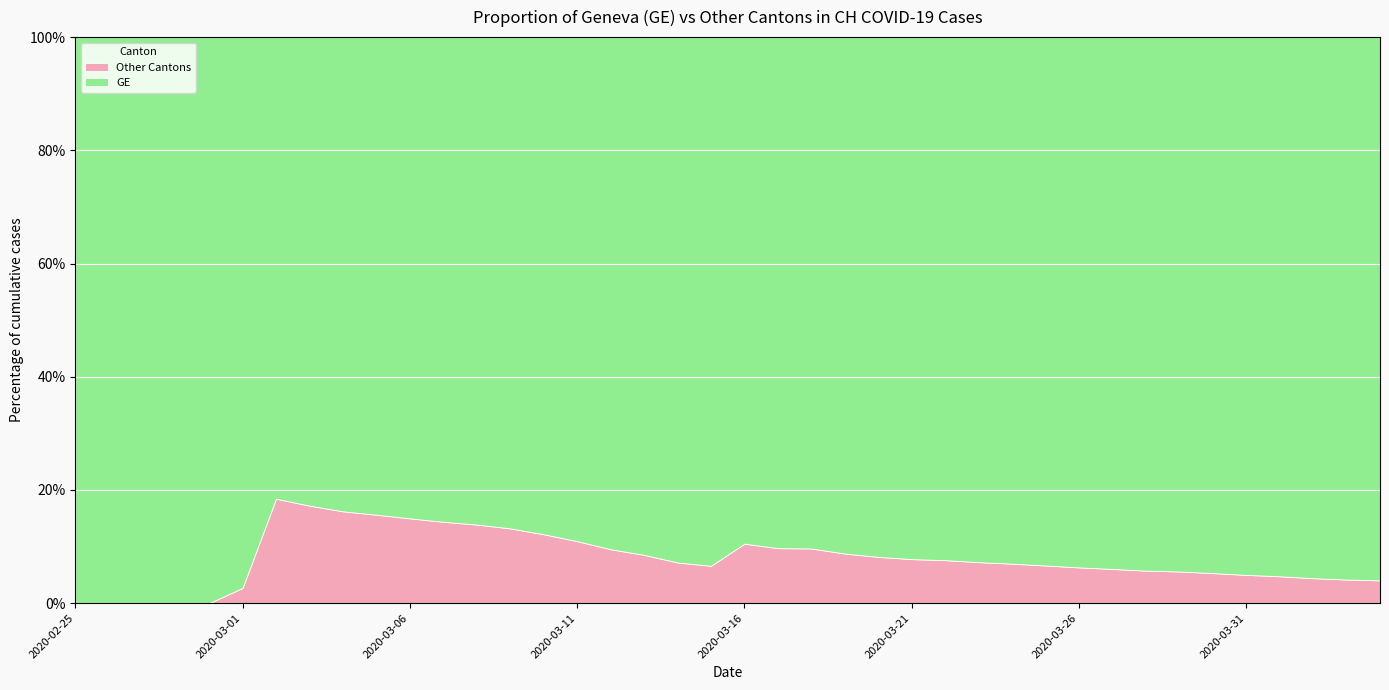

What are all the series names shown in the legend?

Other Cantons, GE